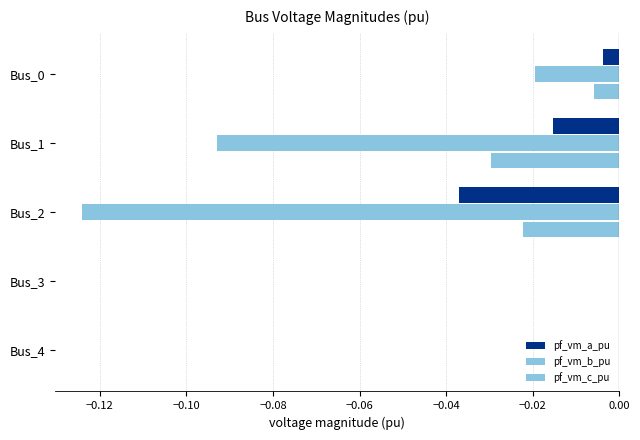

How many distinct data groups are displayed?

3